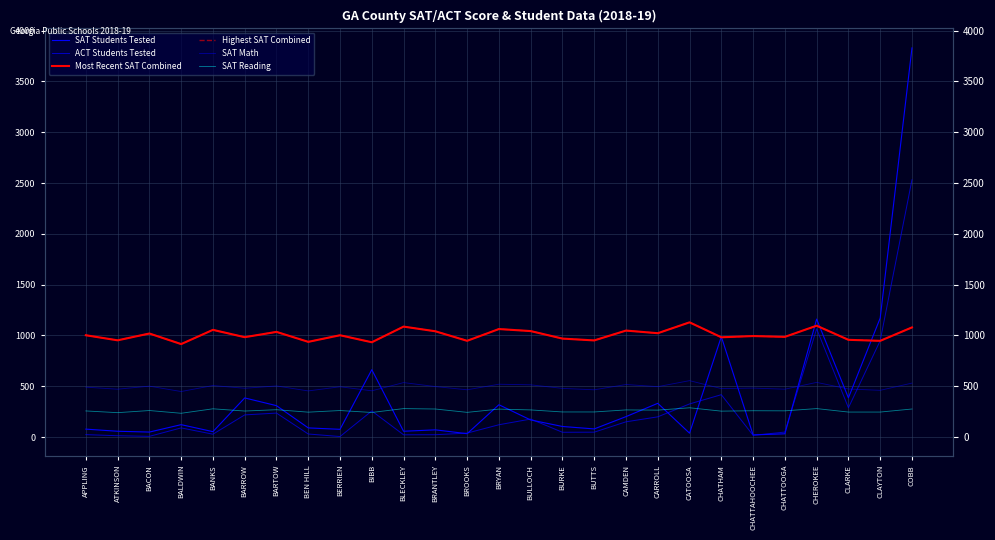

What is the total value across all series at BALDWIN?

2724